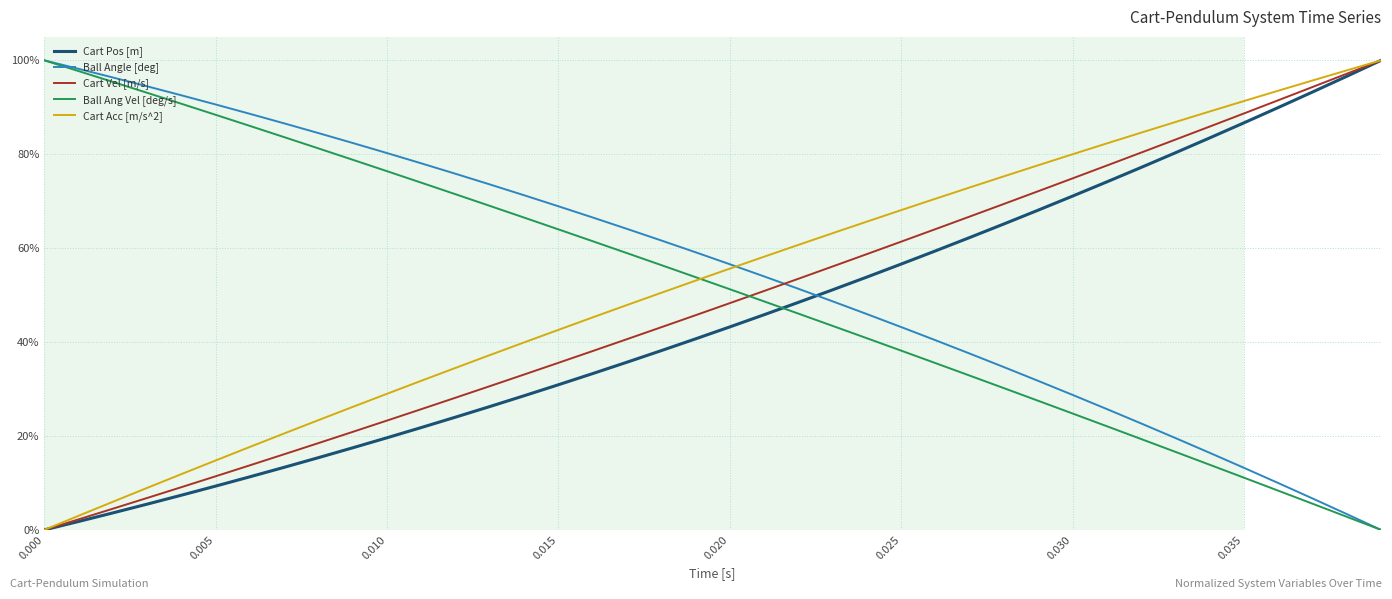

What are all the series names shown in the legend?

Cart Pos [m], Ball Angle [deg], Cart Vel [m/s], Ball Ang Vel [deg/s], Cart Acc [m/s^2]